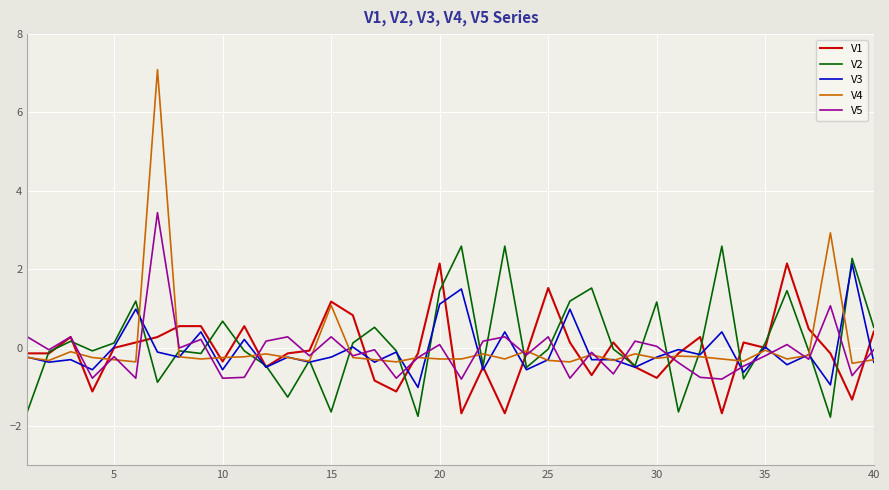

After their last crossing, which series has the higher values: V3 or V5?

V5